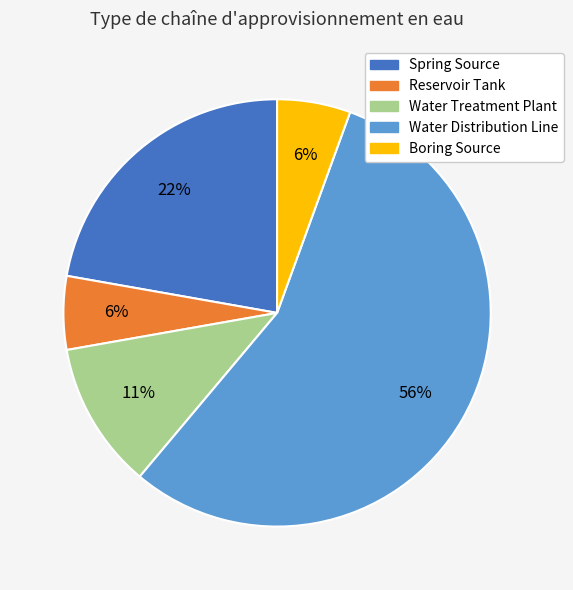

Which slice is the largest?

Water Distribution Line